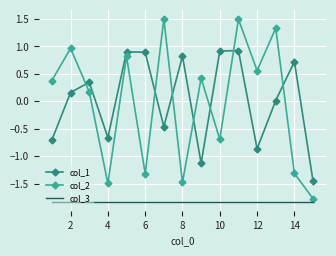

True or false: col_3 and col_1 intersect in this chart.

False